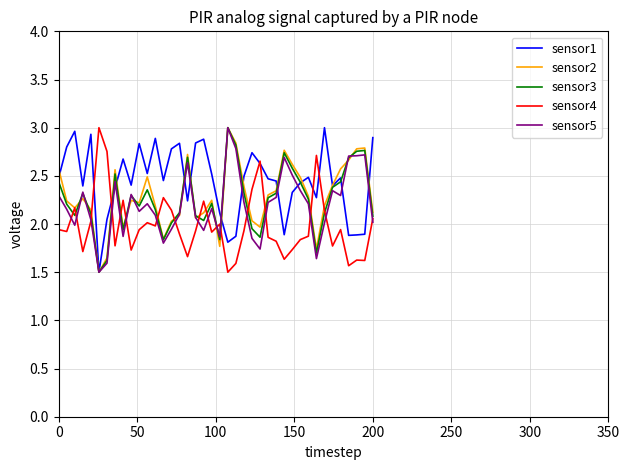

Which series has the largest total across all categories?

sensor1